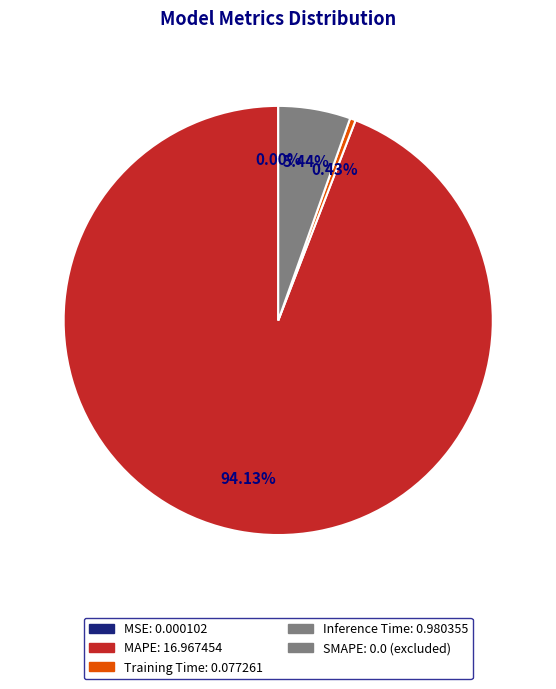

Does any single category account for the majority?

Yes